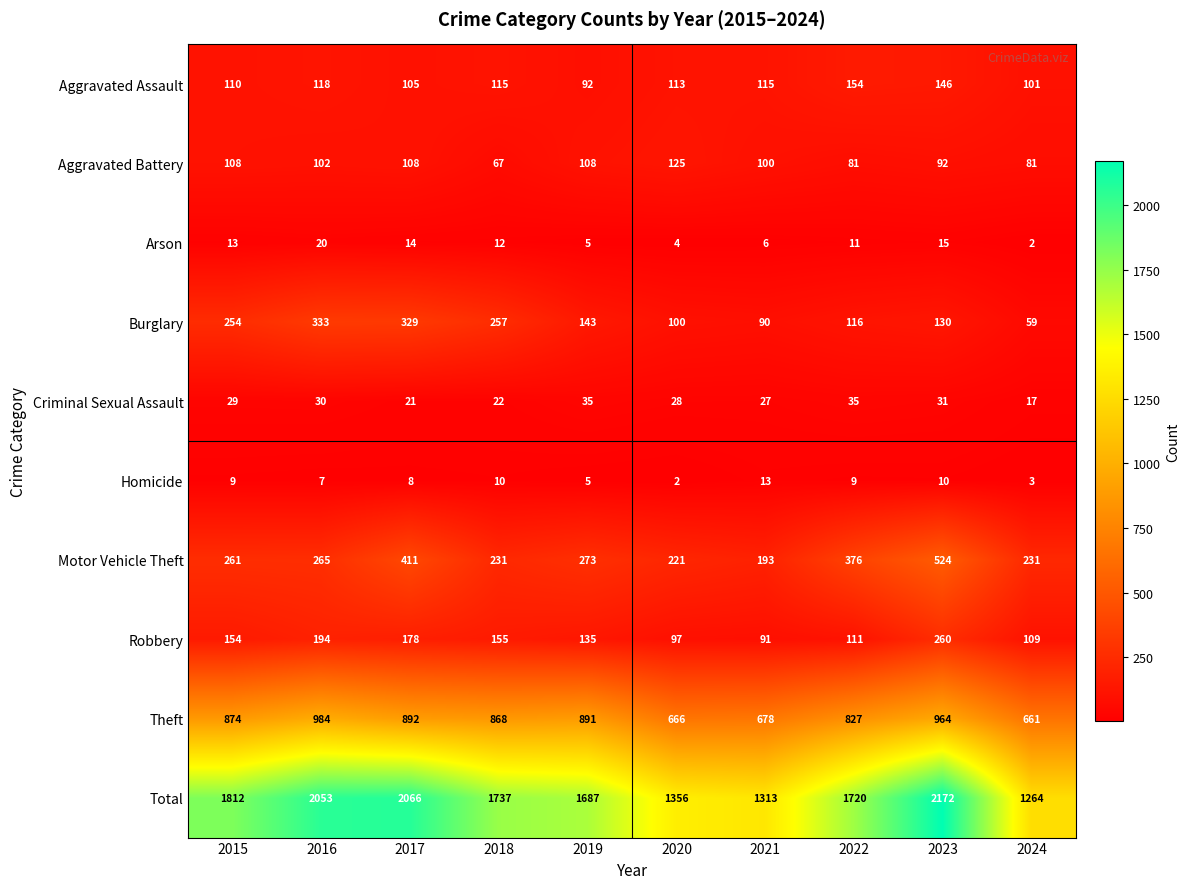

What is the sum of all Aggravated Assault values?

1169